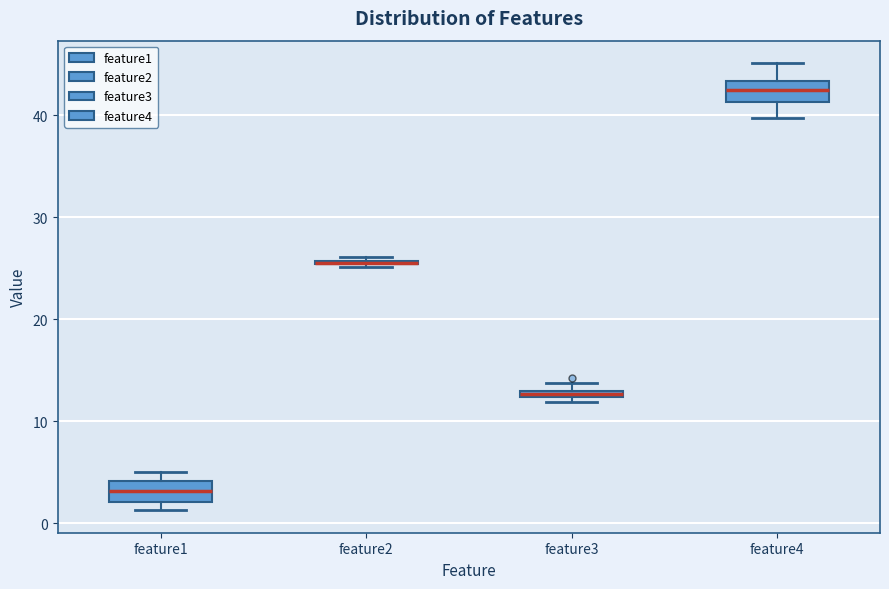

Where is the lower edge of the box for feature3 on the y-axis? The values are not printed on the chart, so give them approximately, as read against the axis.

12